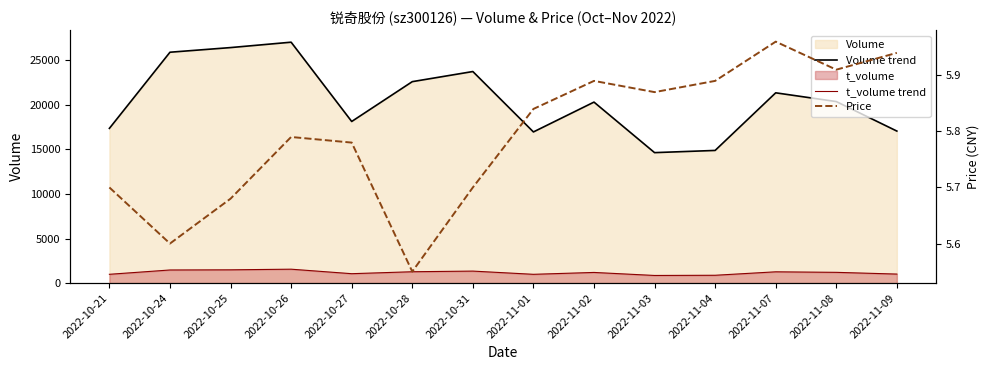

Rank the categories by volume line value from highest to lowest.

2022-10-26, 2022-10-25, 2022-10-24, 2022-10-31, 2022-10-28, 2022-11-07, 2022-11-08, 2022-11-02, 2022-10-27, 2022-10-21, 2022-11-09, 2022-11-01, 2022-11-04, 2022-11-03